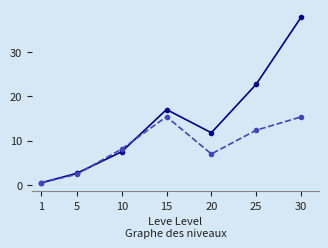

At which category is the sum across all series the highest?

30